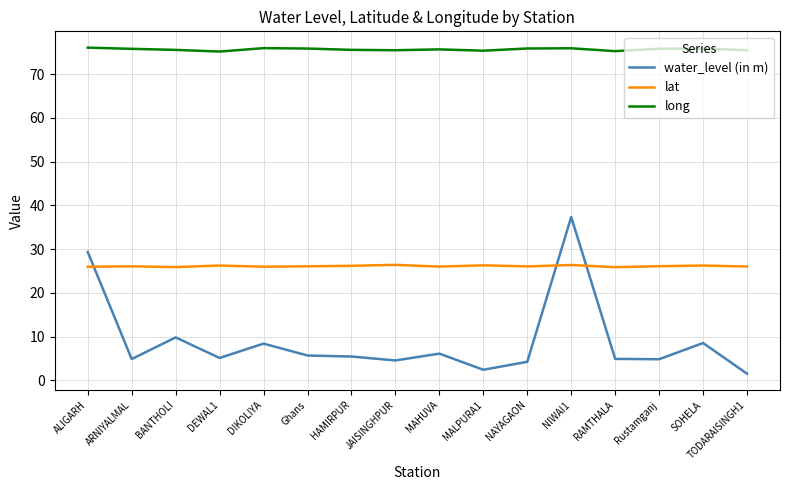

Read the lat value at RAMTHALA.

25.9